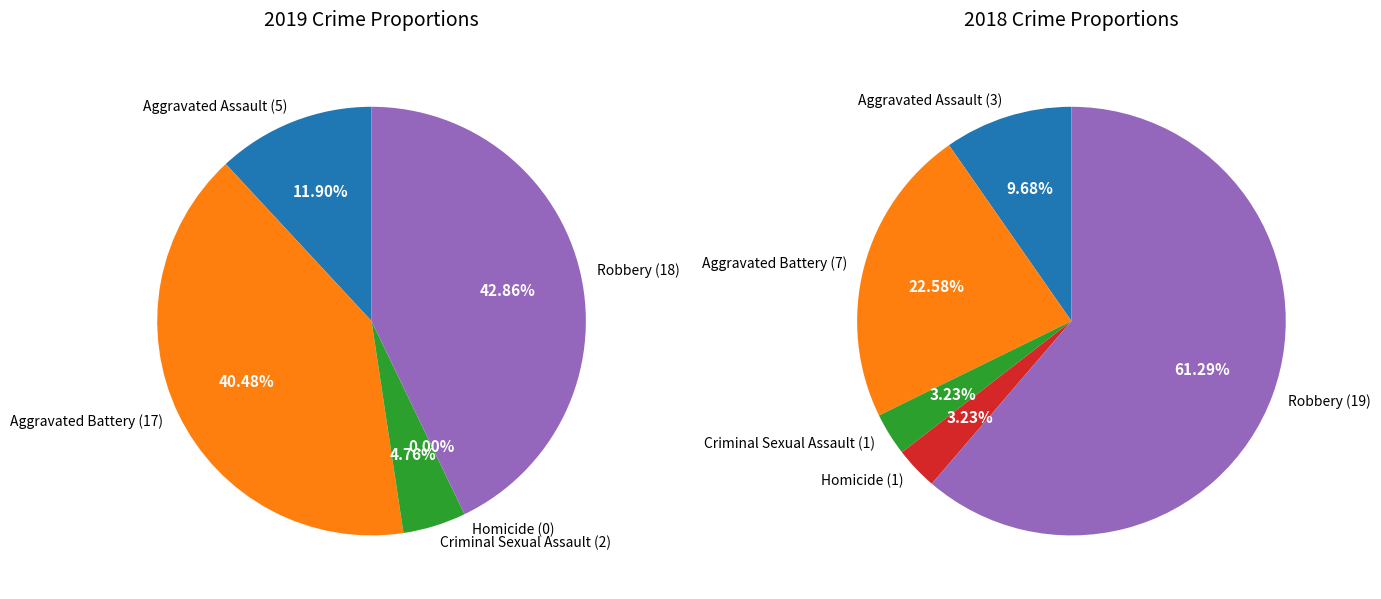

How many slices are in this pie chart?

5